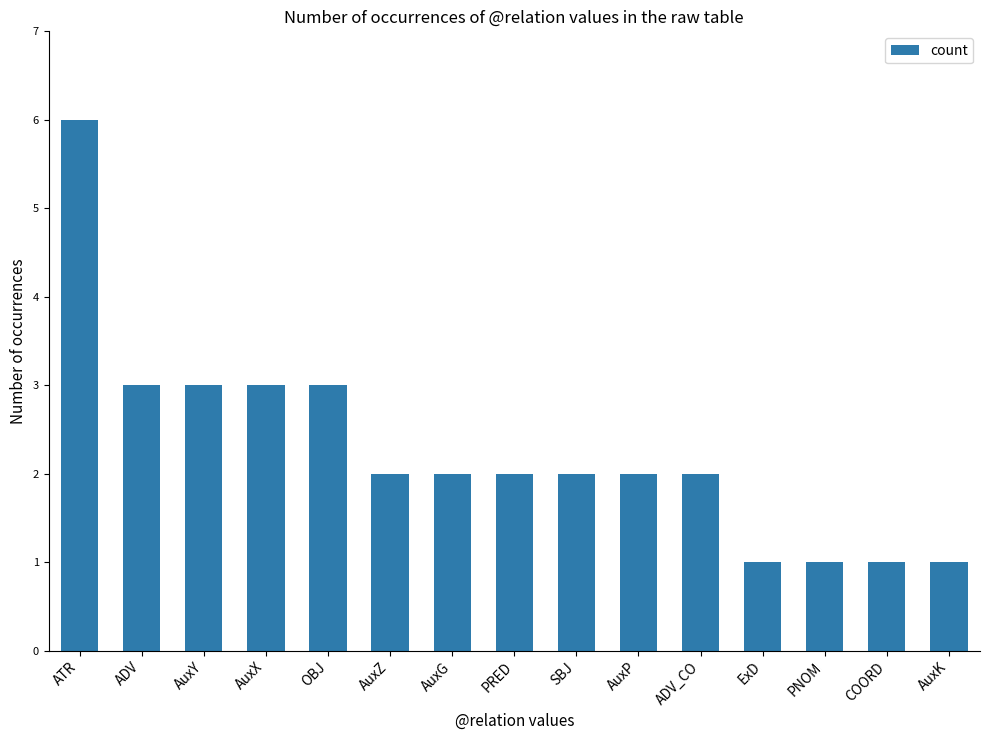

True or false: the data shows 3 at ADV.

True